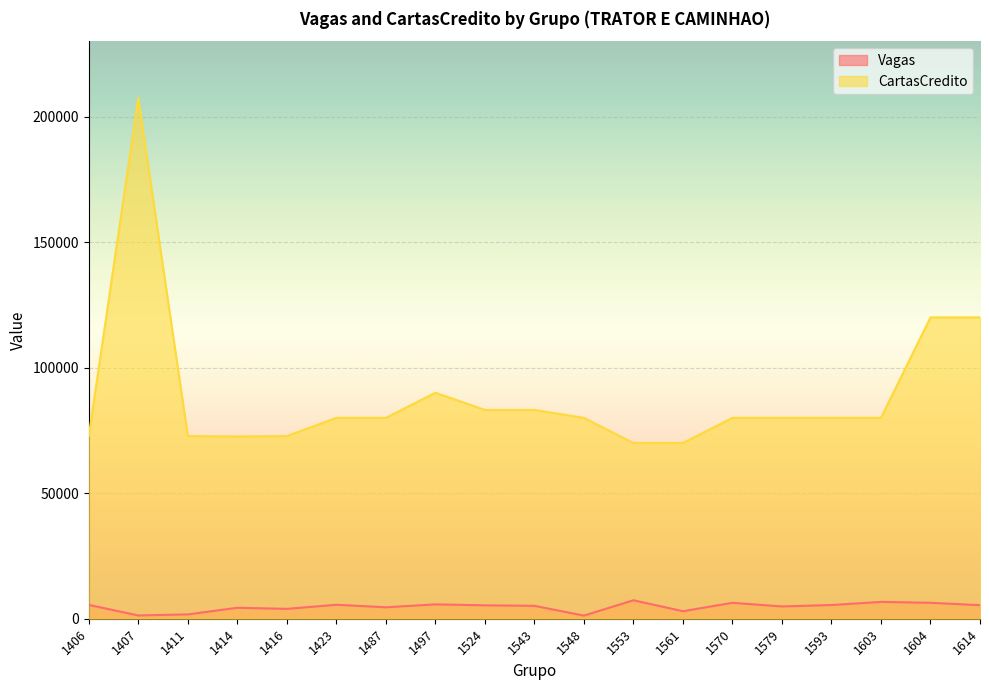

How many interior local valleys does the CartasCredito series have?

1